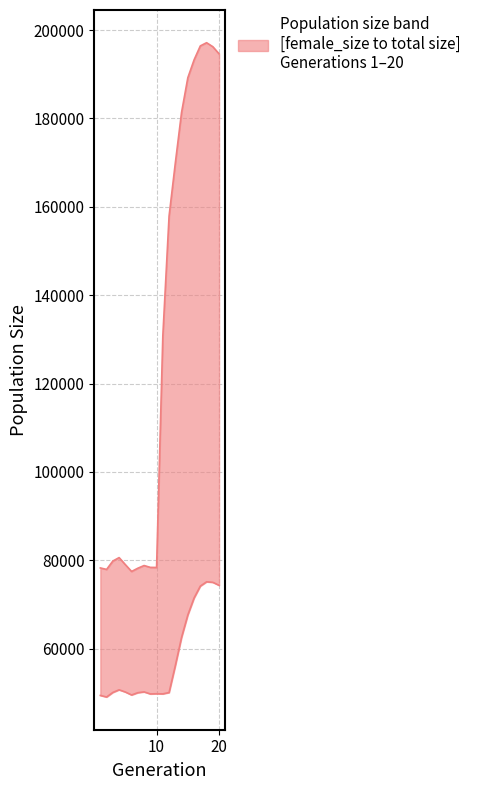

What is the average value of the female_size series?

57756